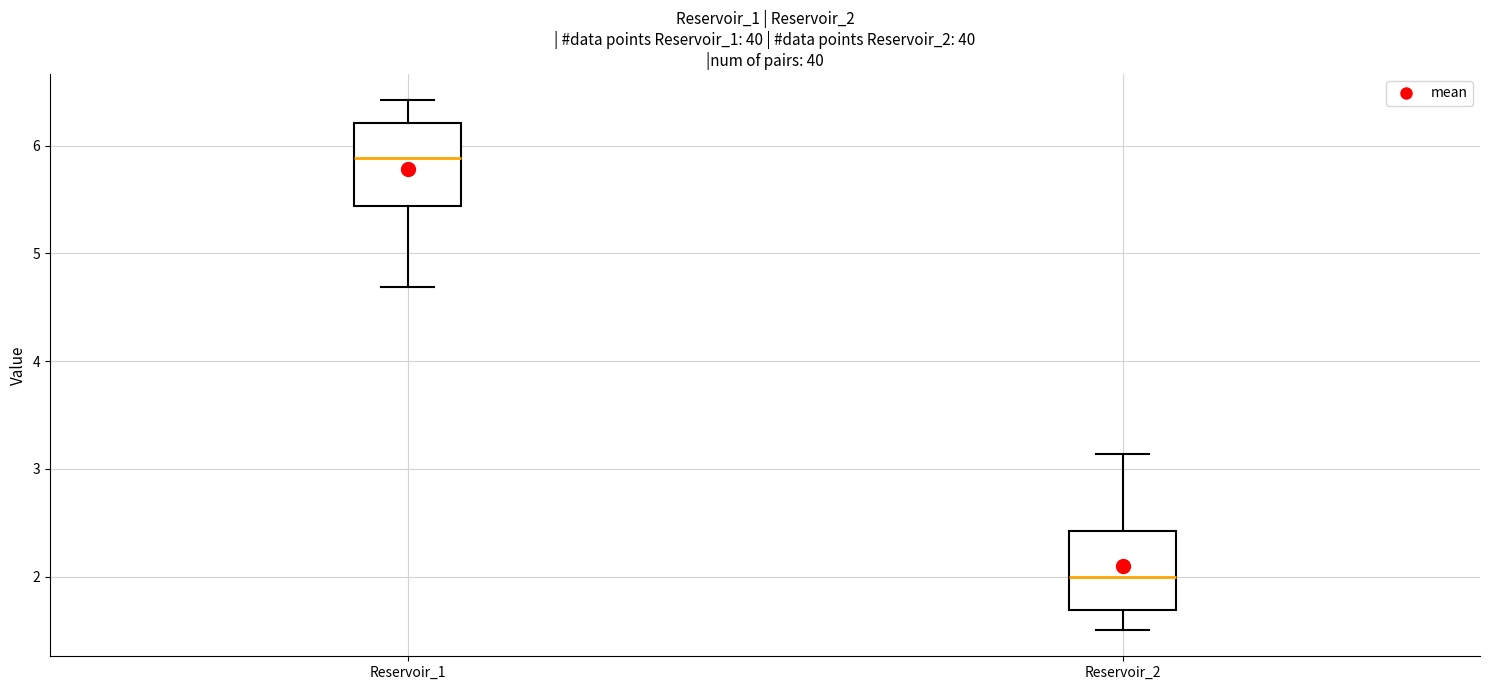

Reading left to right, transcribe this box plot: for each box, give where its median line is, the range the box spans, and where its two whiskers end, as read against the y-axis. The values are not printed on the chart, so give them approximately, as read against the axis.

Reservoir_1: median 5.9, box 5.4 to 6.2, whiskers 4.7 to 6.4
Reservoir_2: median 2.0, box 1.7 to 2.4, whiskers 1.5 to 3.1